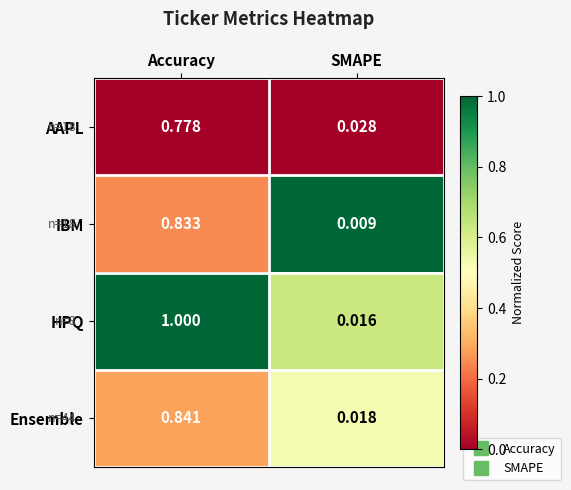

At which category does the chart reach its minimum across all series?

SMAPE